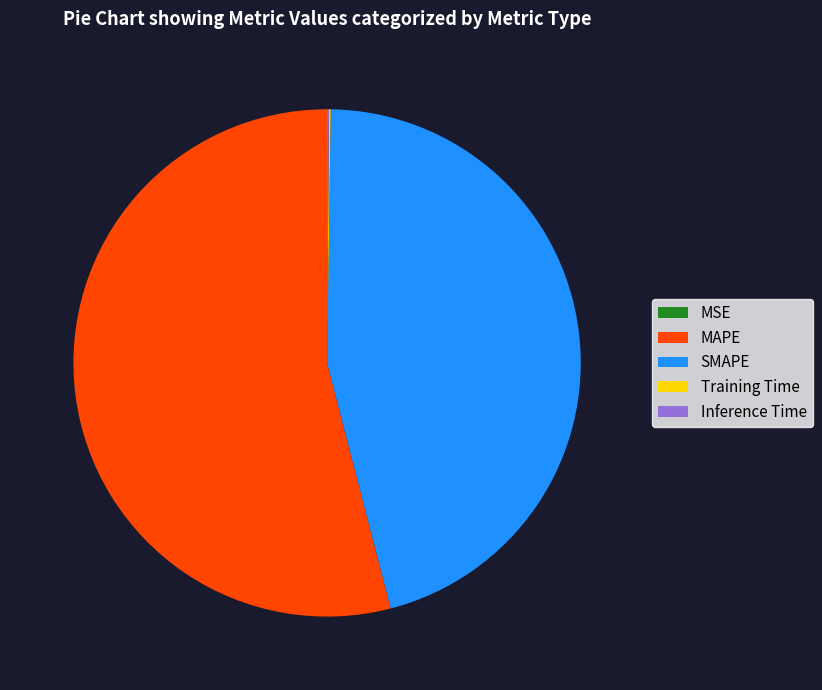

Is there any slice that represents more than half of the pie?

Yes